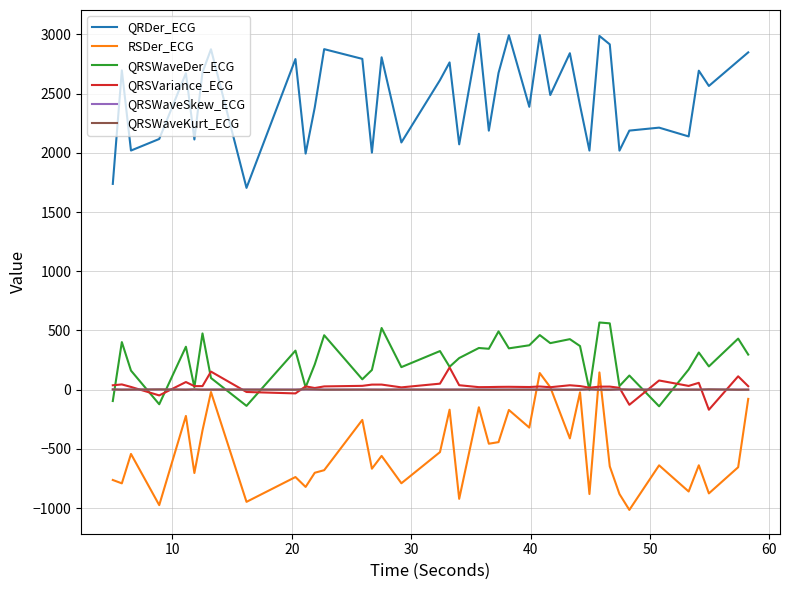

True or false: QRSVariance_ECG has more than 2 interior local peaks.

True